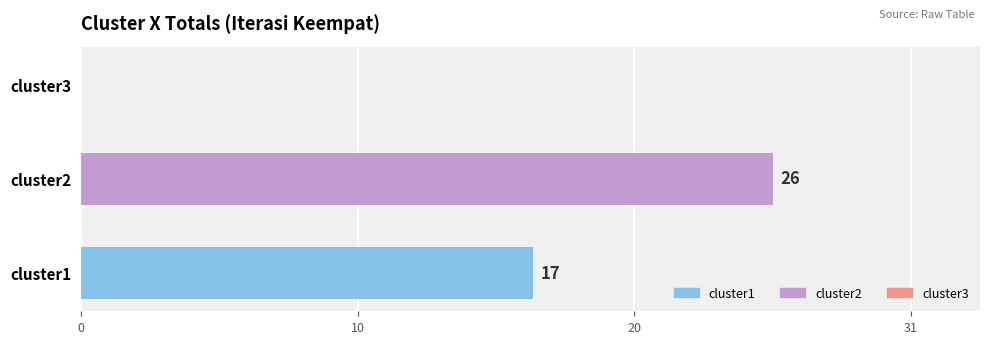

How many values are above zero?

2